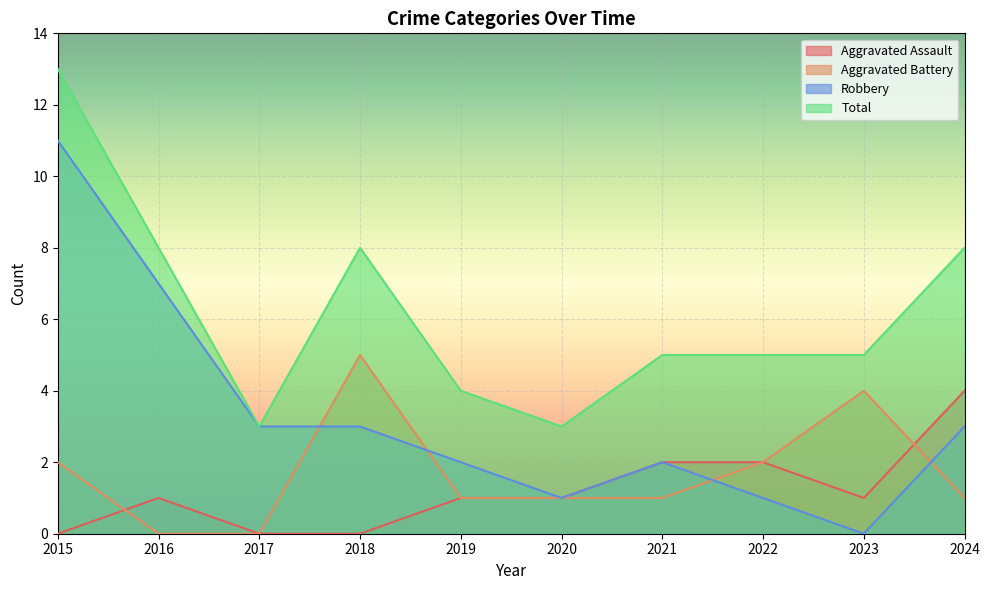

At 2021, list the series in order from smallest to largest.

Aggravated Battery, Aggravated Assault, Robbery, Total